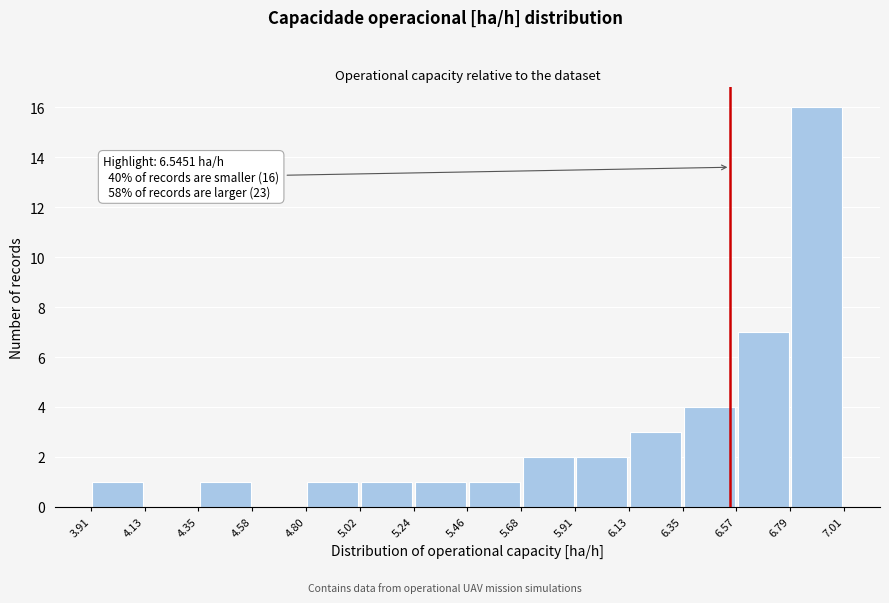

Over which range of the x-axis is the bar tallest?

6.79 to 7.01